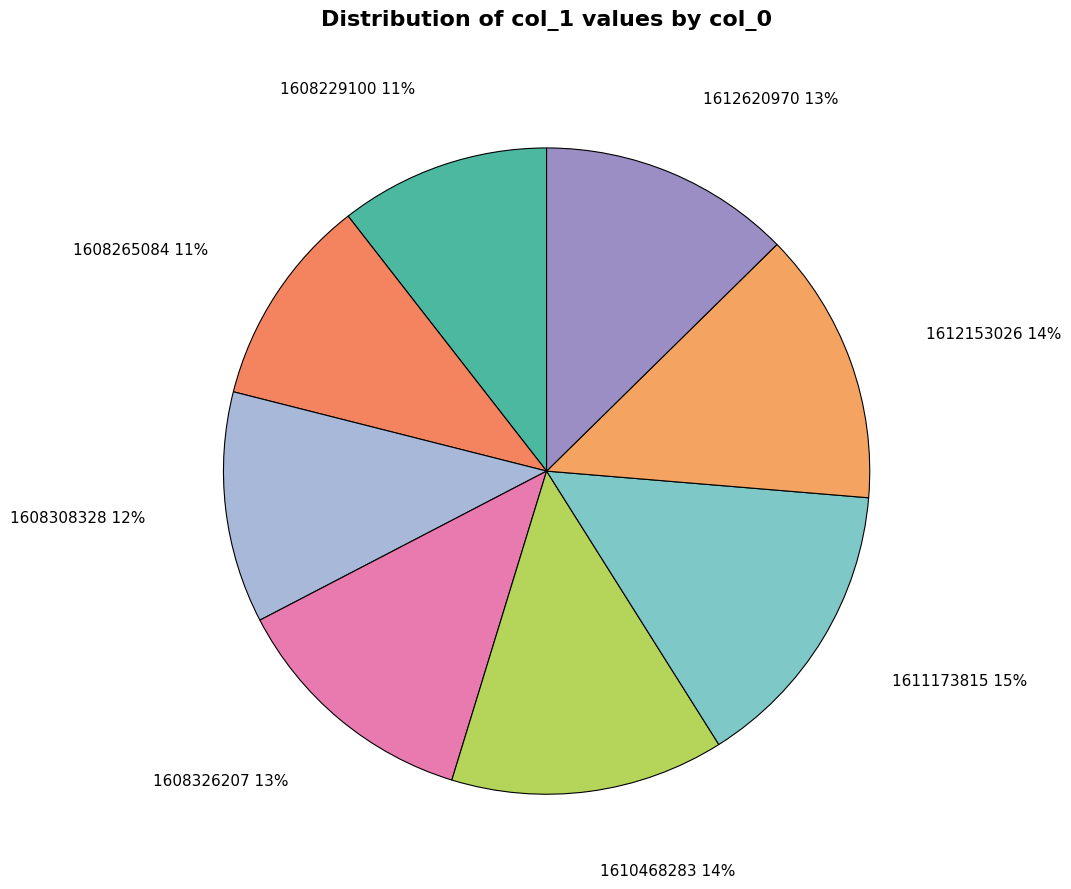

Is the sum of 1608265084 and 1612153026 greater than half?

No